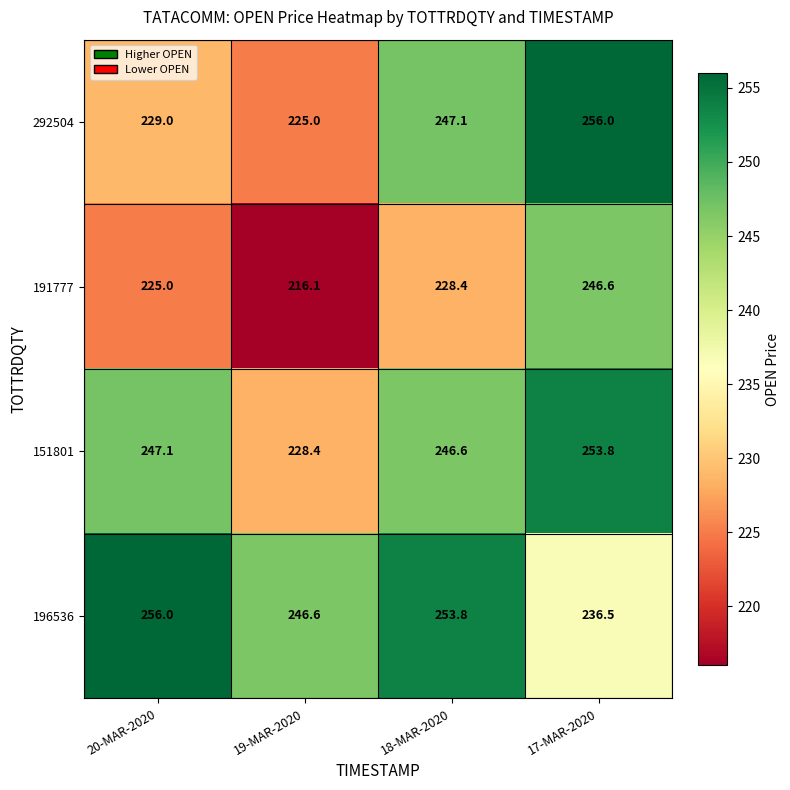

Rank the series at 20-MAR-2020 from lowest to highest value.

191777, 292504, 151801, 196536